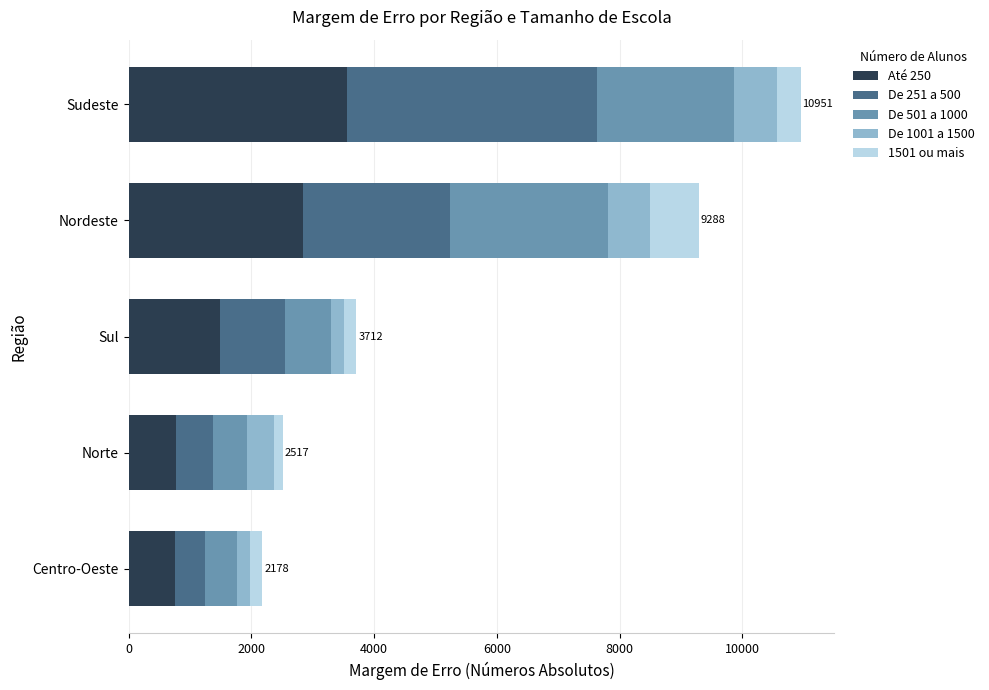

At which category is the sum across all series the highest?

Sudeste